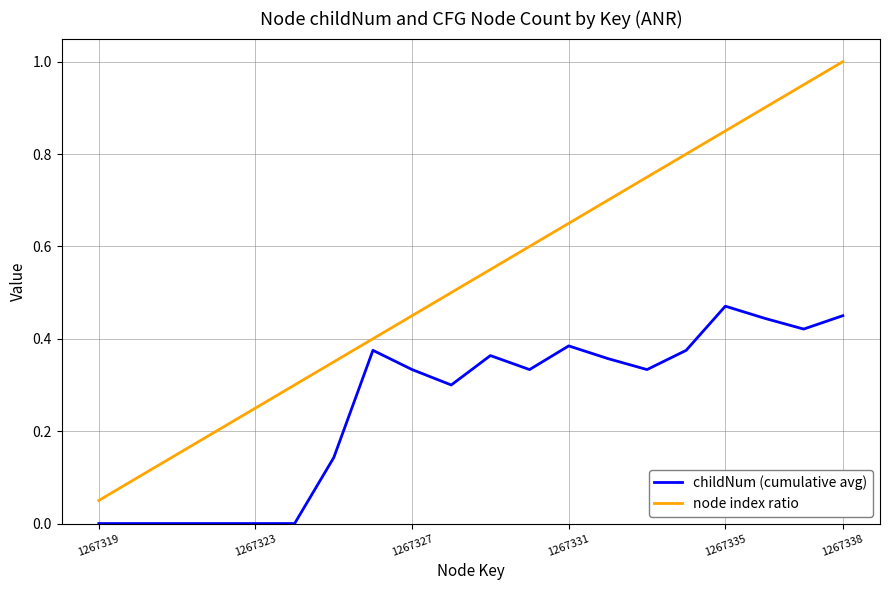

True or false: node index ratio and childNum (cumulative avg) intersect in this chart.

False